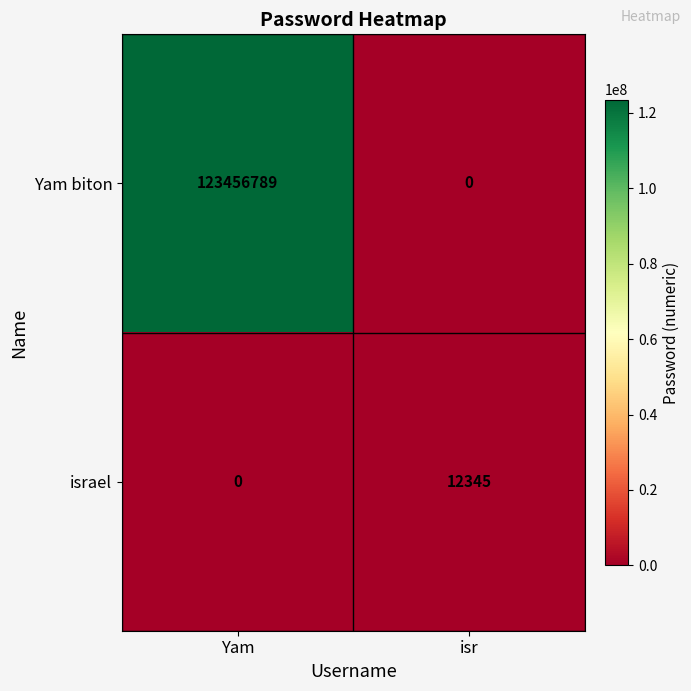

At which label does israel reach its peak?

isr